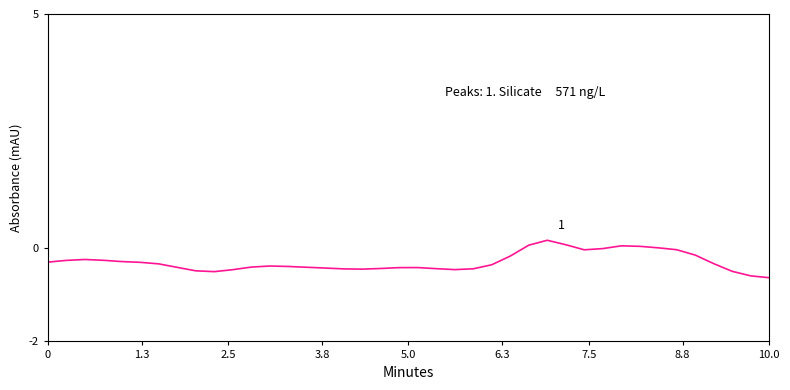

What is the difference between the maximum and minimum values?

0.8